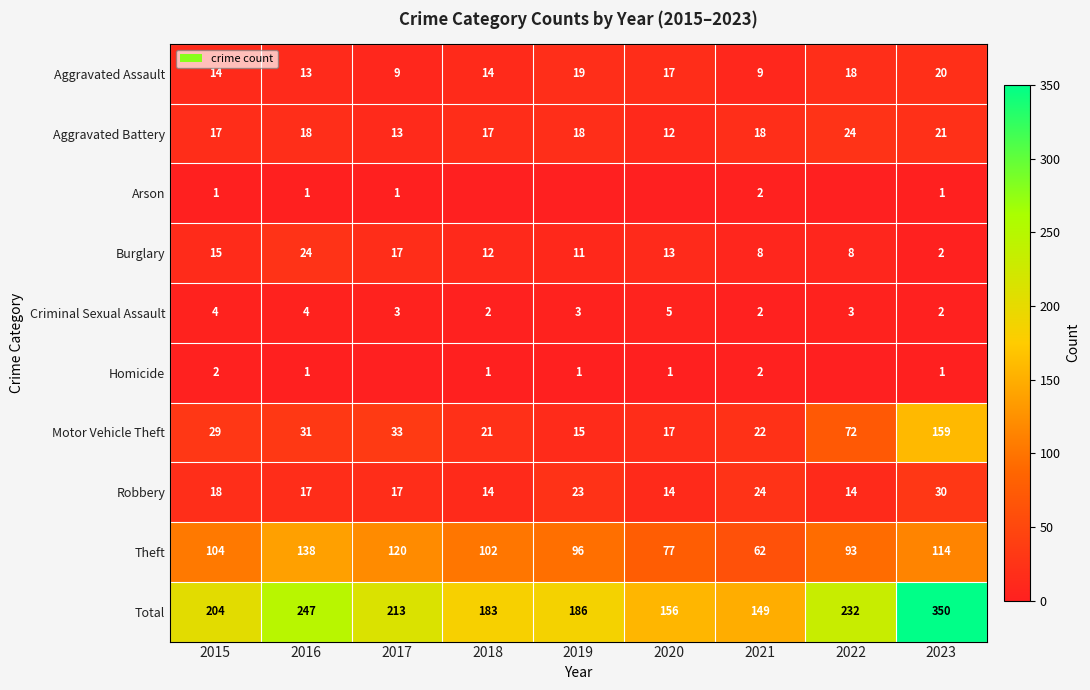

What is the spread (max minus min) of values at 2015?

203